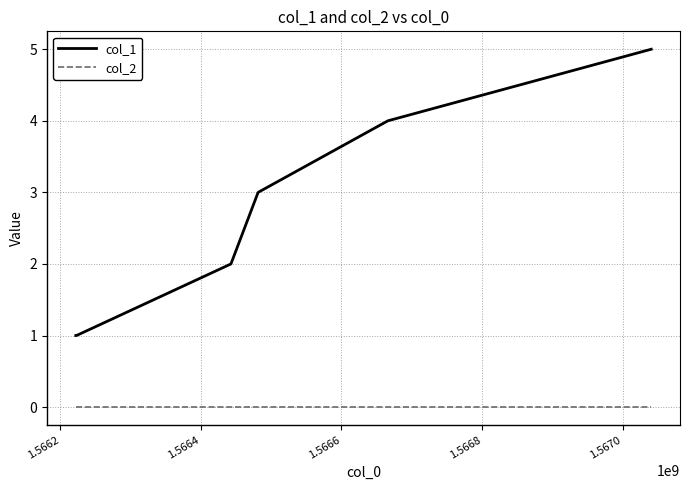

True or false: col_2 and col_1 cross at least once.

False